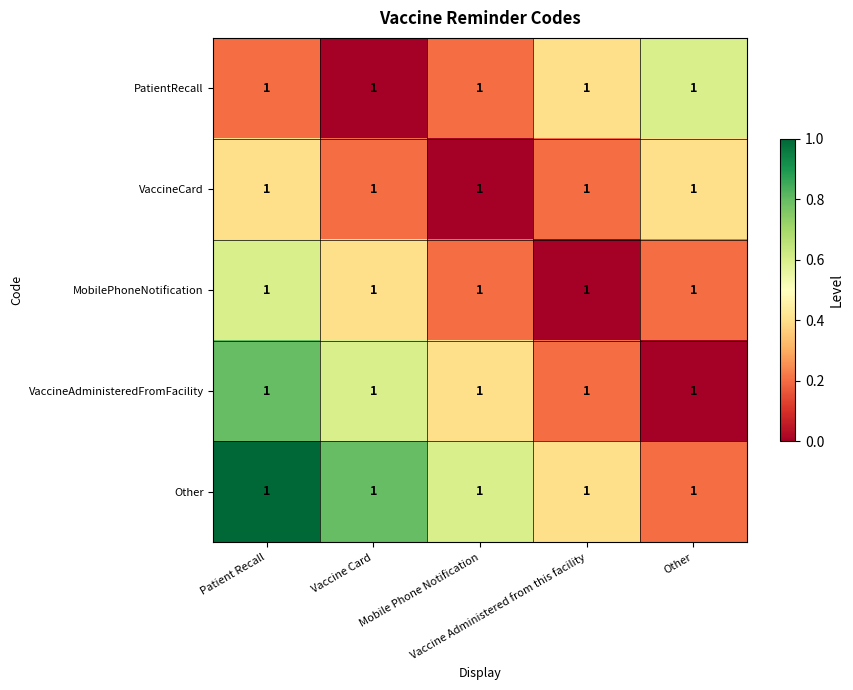

What is the difference between the maximum and minimum values in the MobilePhoneNotification series?

0.6